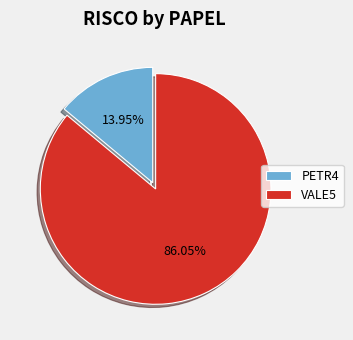

To the nearest percent, what portion does VALE5 represent?

86%